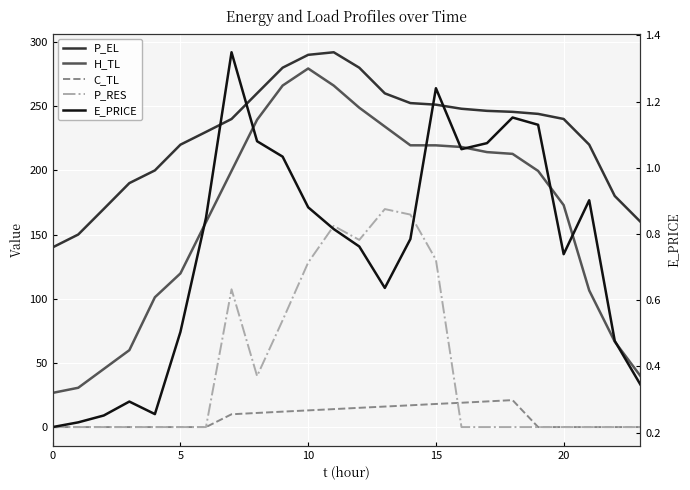

Which series changed the most between 8 and 22?

H_TL